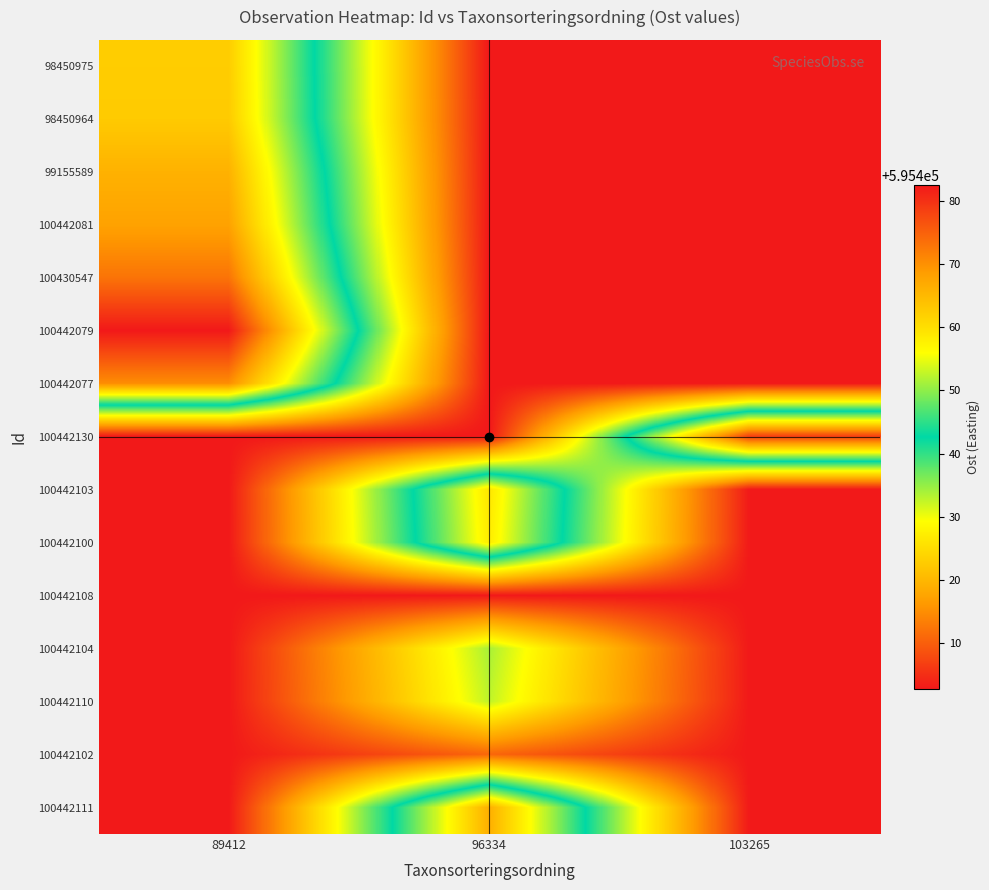

How many distinct data groups are displayed?

15